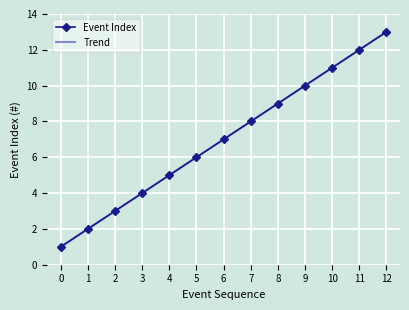

True or false: Event Index has more than 2 points higher than both neighbors.

False